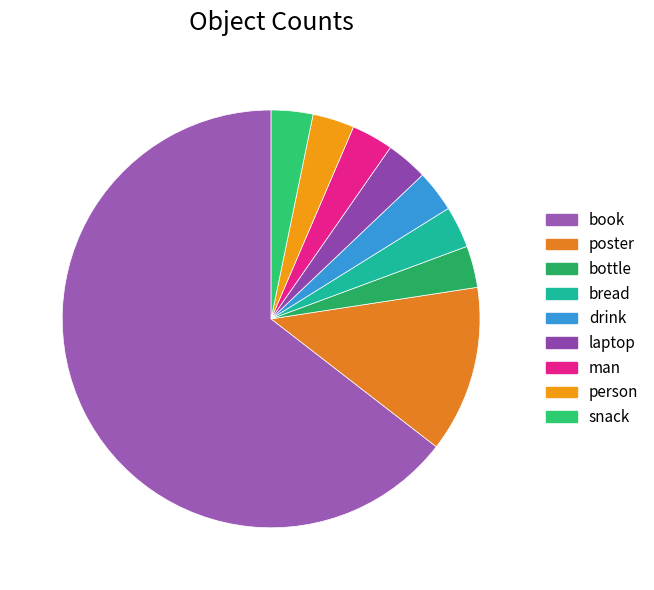

To the nearest percent, what is the average slice percentage?

11%